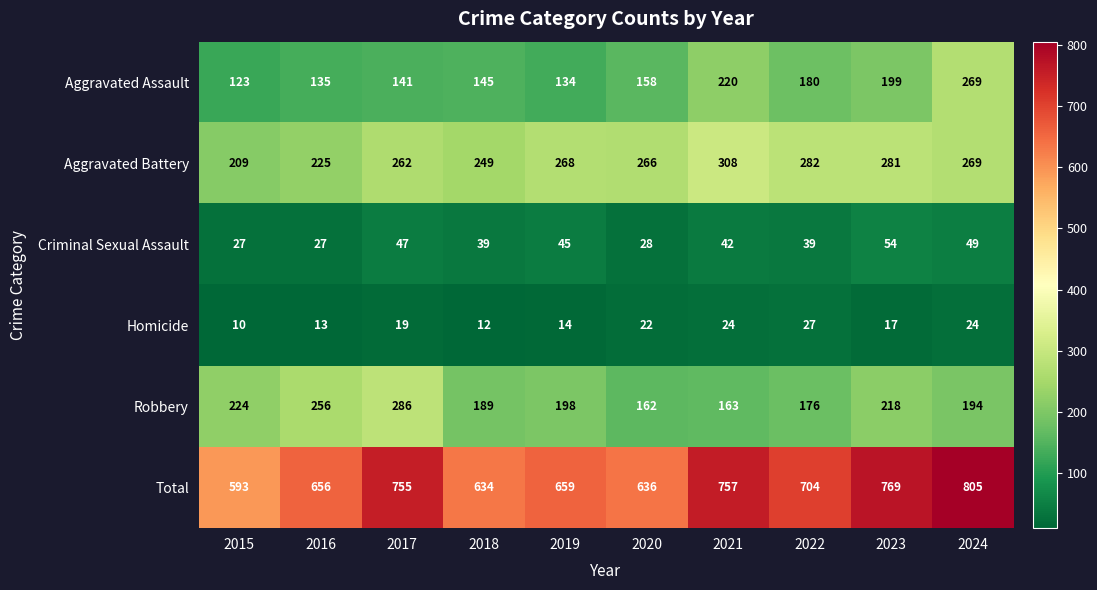

What is the spread (max minus min) of values at 2024?

781